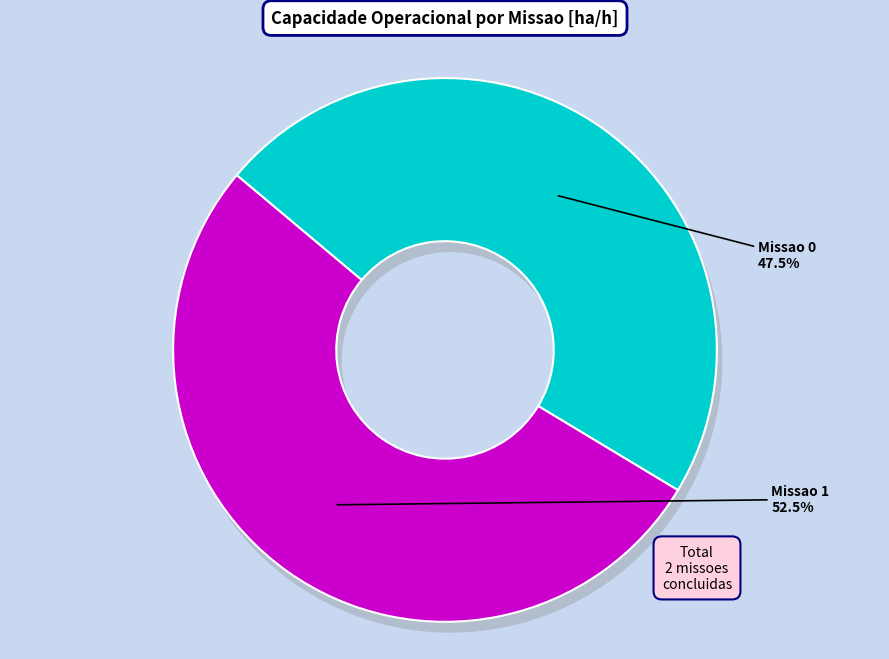

Which slice represents more than half of the pie?

Missao 1